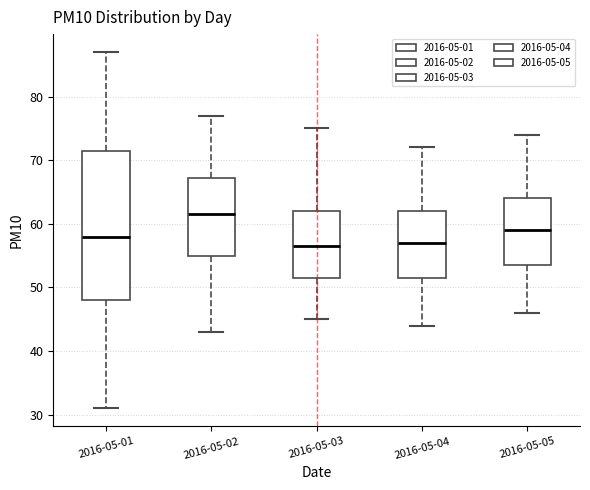

Reading left to right, transcribe this box plot: for each box, give where its median line is, the range the box spans, and where its two whiskers end, as read against the y-axis. The values are not printed on the chart, so give them approximately, as read against the axis.

2016-05-01: median 58, box 48 to 72, whiskers 31 to 87
2016-05-02: median 62, box 55 to 67, whiskers 43 to 77
2016-05-03: median 57, box 52 to 62, whiskers 45 to 75
2016-05-04: median 57, box 52 to 62, whiskers 44 to 72
2016-05-05: median 59, box 54 to 64, whiskers 46 to 74